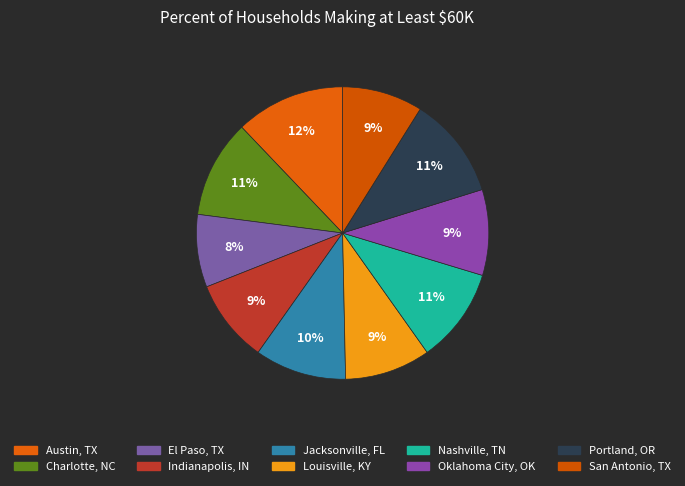

What percentage is the Portland, OR slice, to the nearest percent?

11%